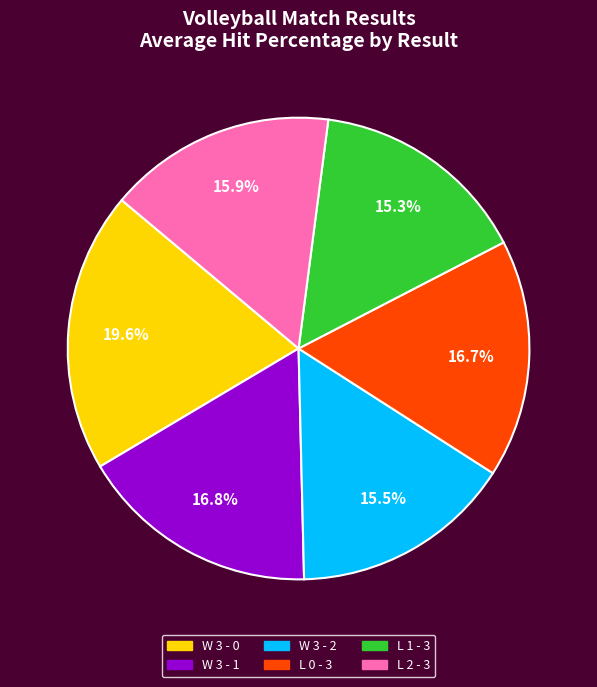

Do L 1 - 3 and W 3 - 1 together represent more than half of the pie?

No